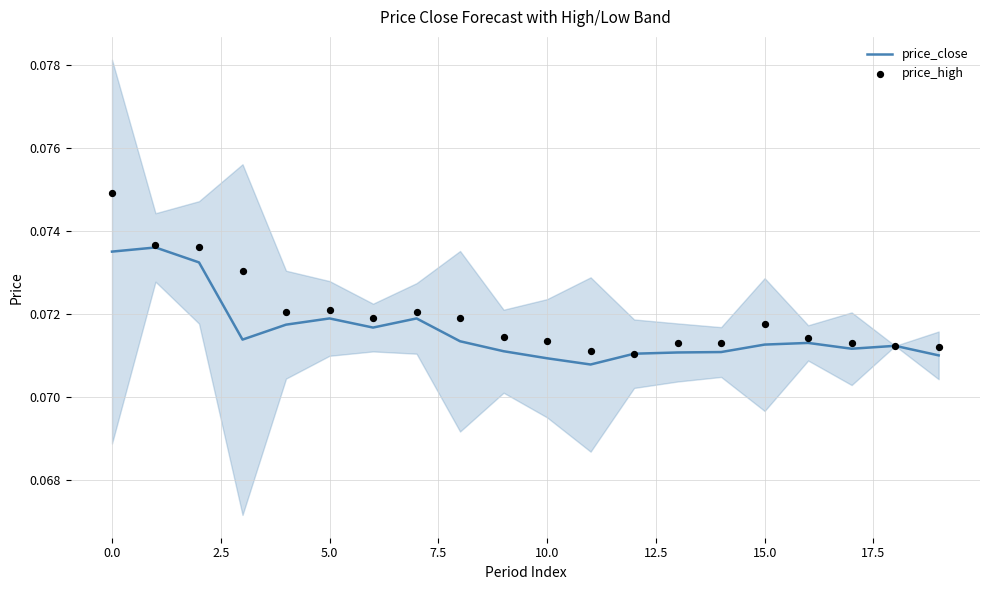

At how many categories does at least one series exceed 0?

20